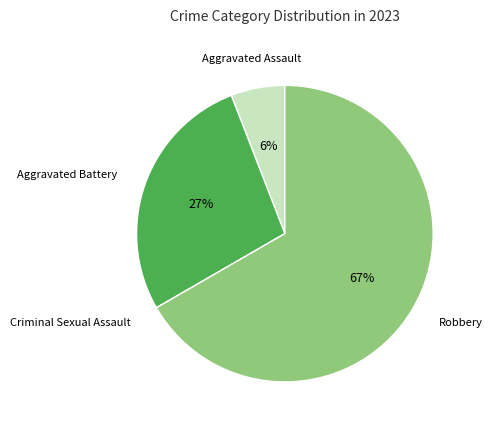

To the nearest percent, what is the difference between the largest and smallest slice percentages?

67%